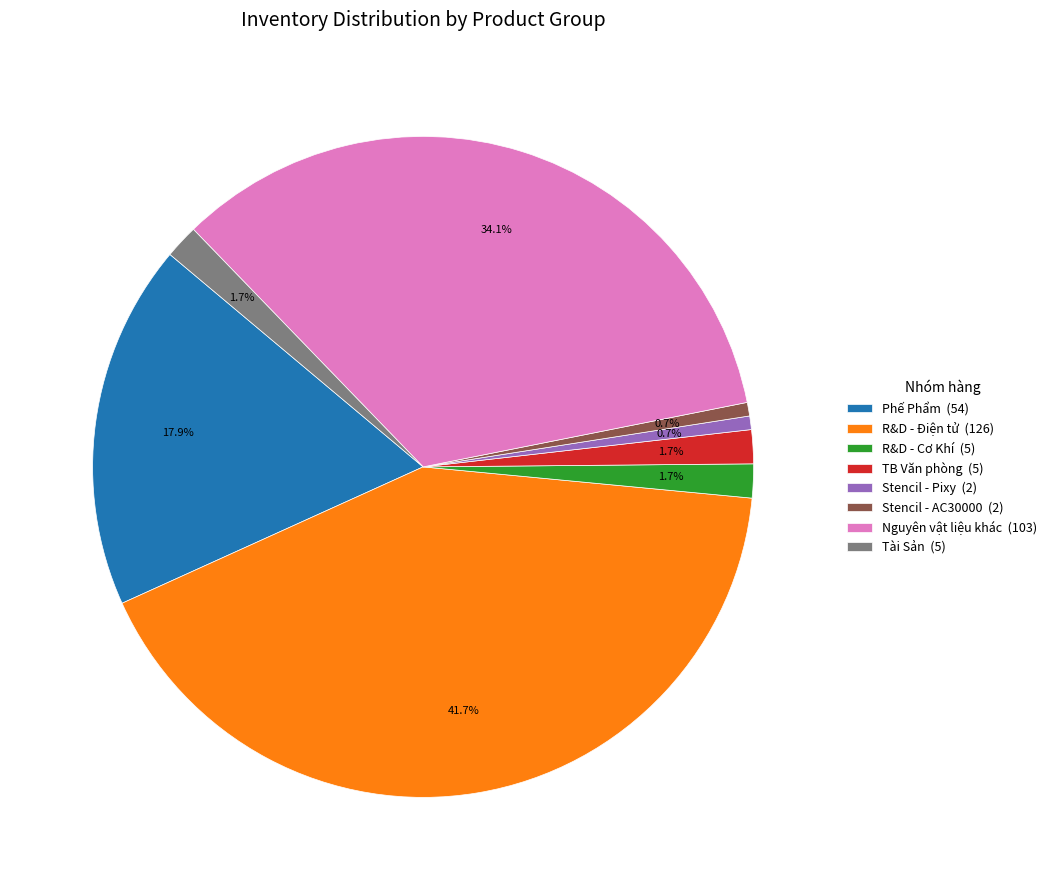

Is the sum of TB Văn phòng (5) and Stencil - AC30000 (2) greater than half?

No